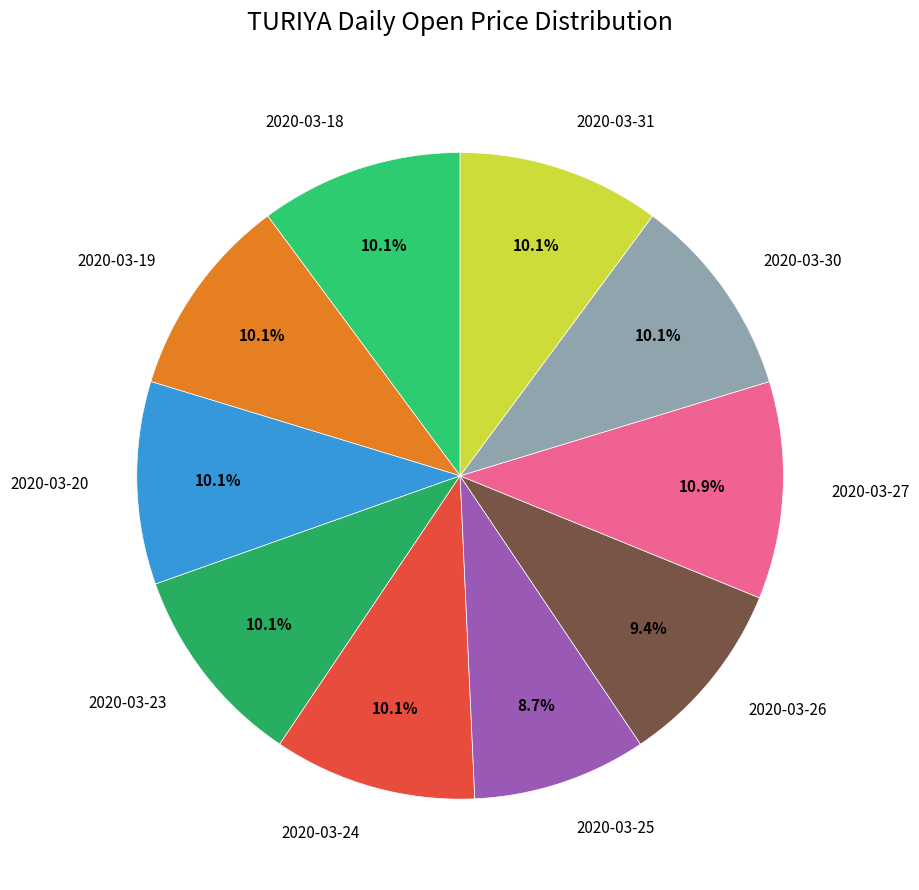

To the nearest percent, what is the difference between the largest and smallest slice percentages?

2%